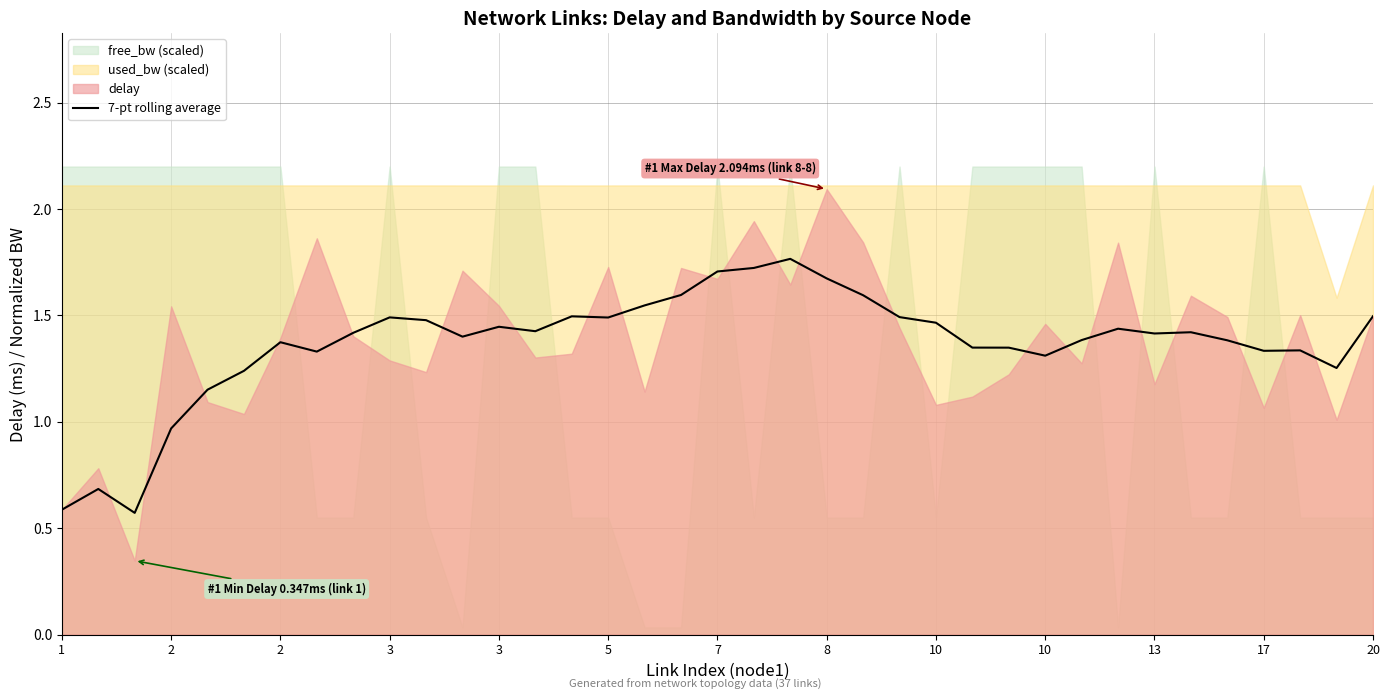

What is the value of the 13th point from the left?

1.4